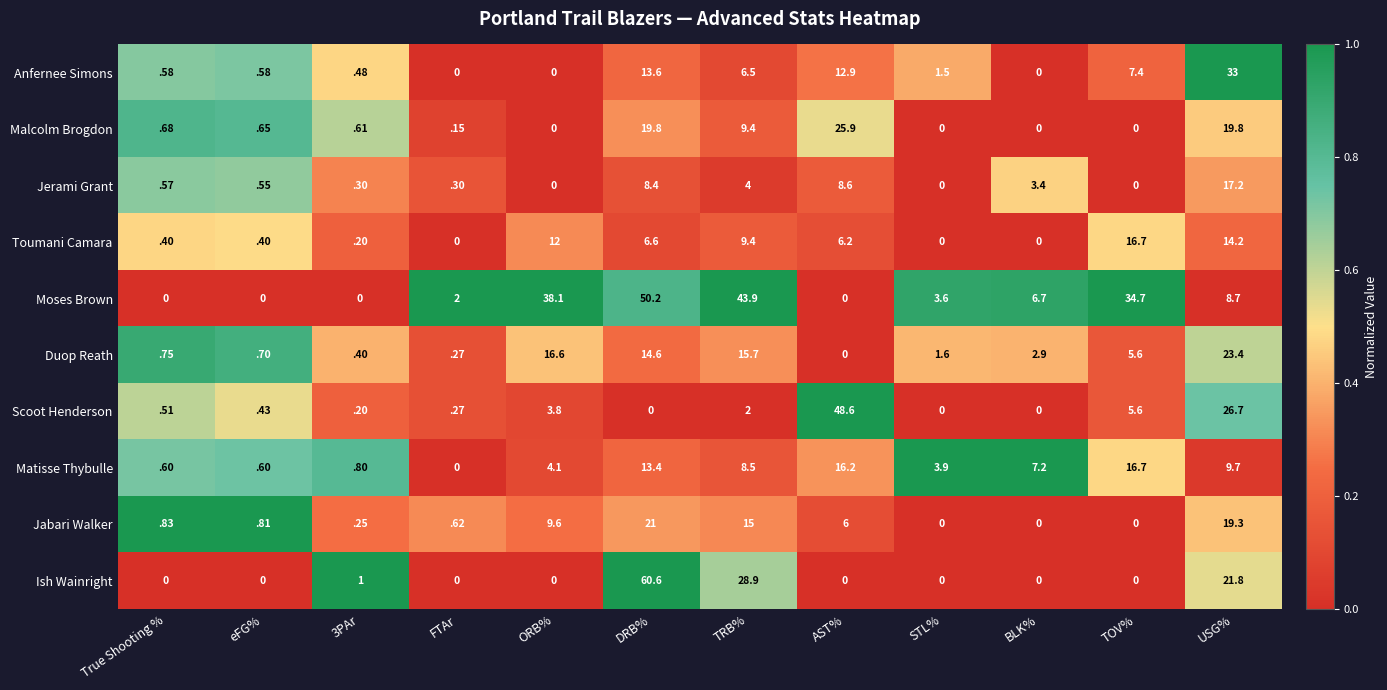

Which category has the highest value in the Duop Reath series?

USG%